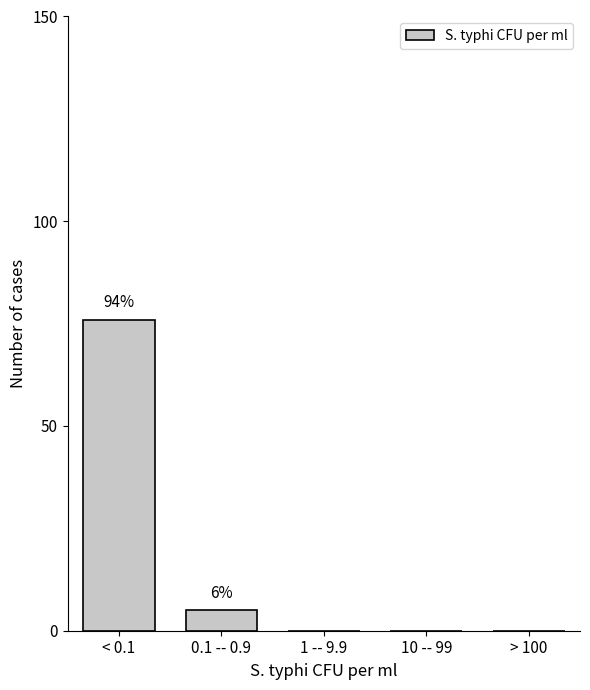

Reading left to right, extract all data points from this chart.

< 0.1=76	0.1 -- 0.9=5	1 -- 9.9=0	10 -- 99=0	> 100=0